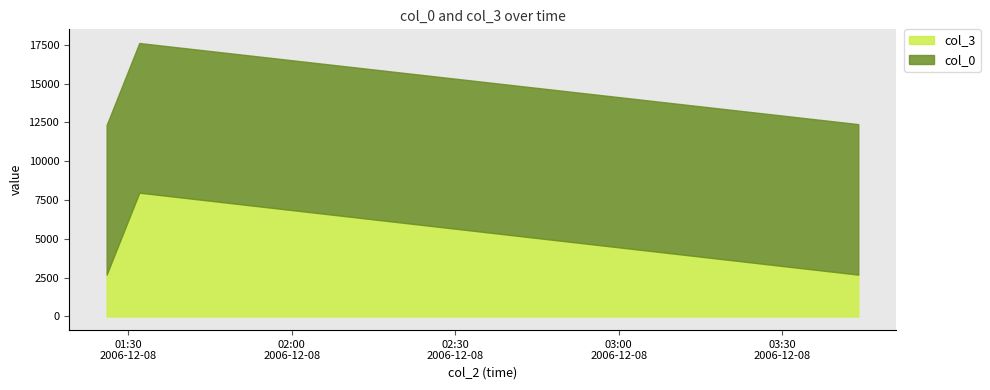

Reading right to left, extract all data points from this chart.

col_0: 2006-12-08 03:44:00=9692	2006-12-08 01:32:00=9638	2006-12-08 01:26:00=9635
col_3: 2006-12-08 03:44:00=2693	2006-12-08 01:32:00=7971	2006-12-08 01:26:00=2693